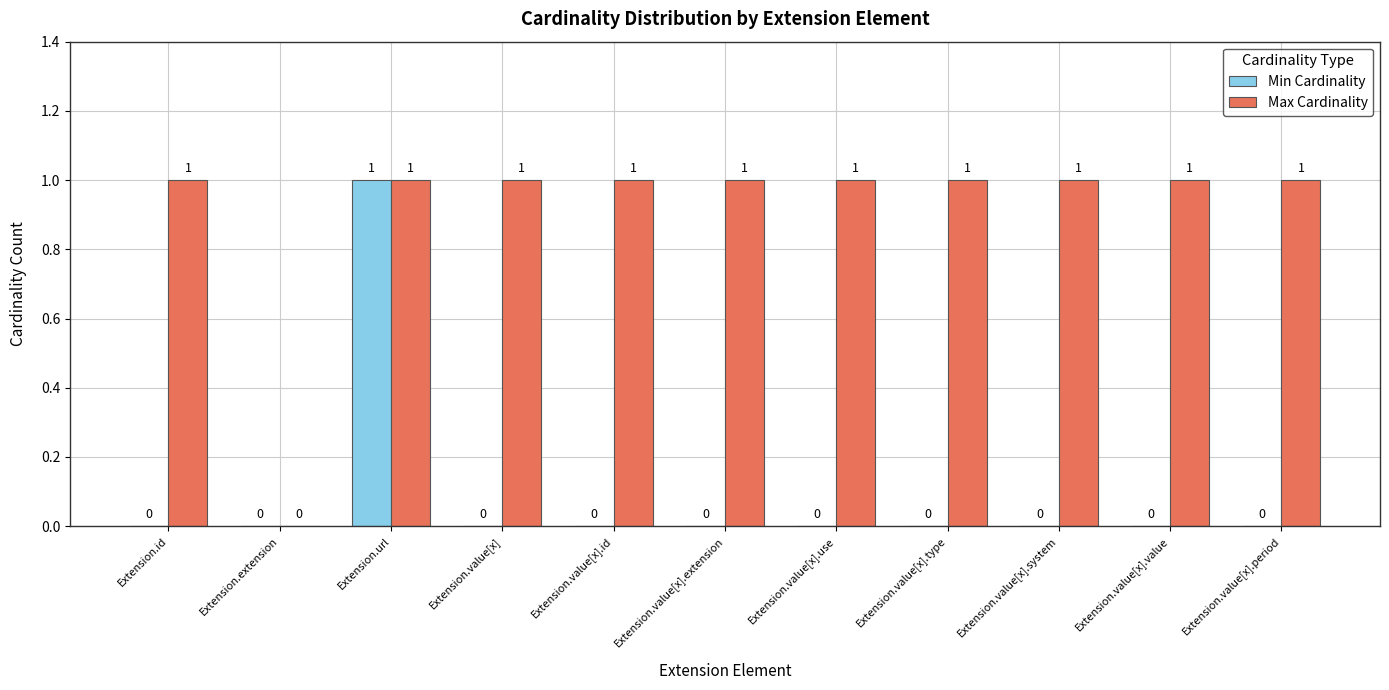

Are the bars grouped side by side (vs. stacked)?

Yes